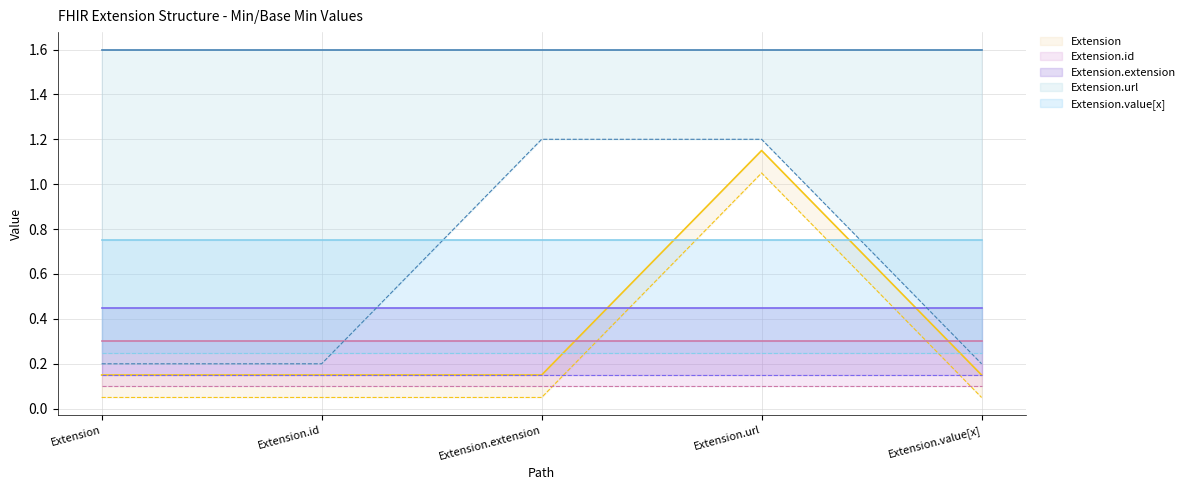

What is the maximum value for Extension.url?

1.2